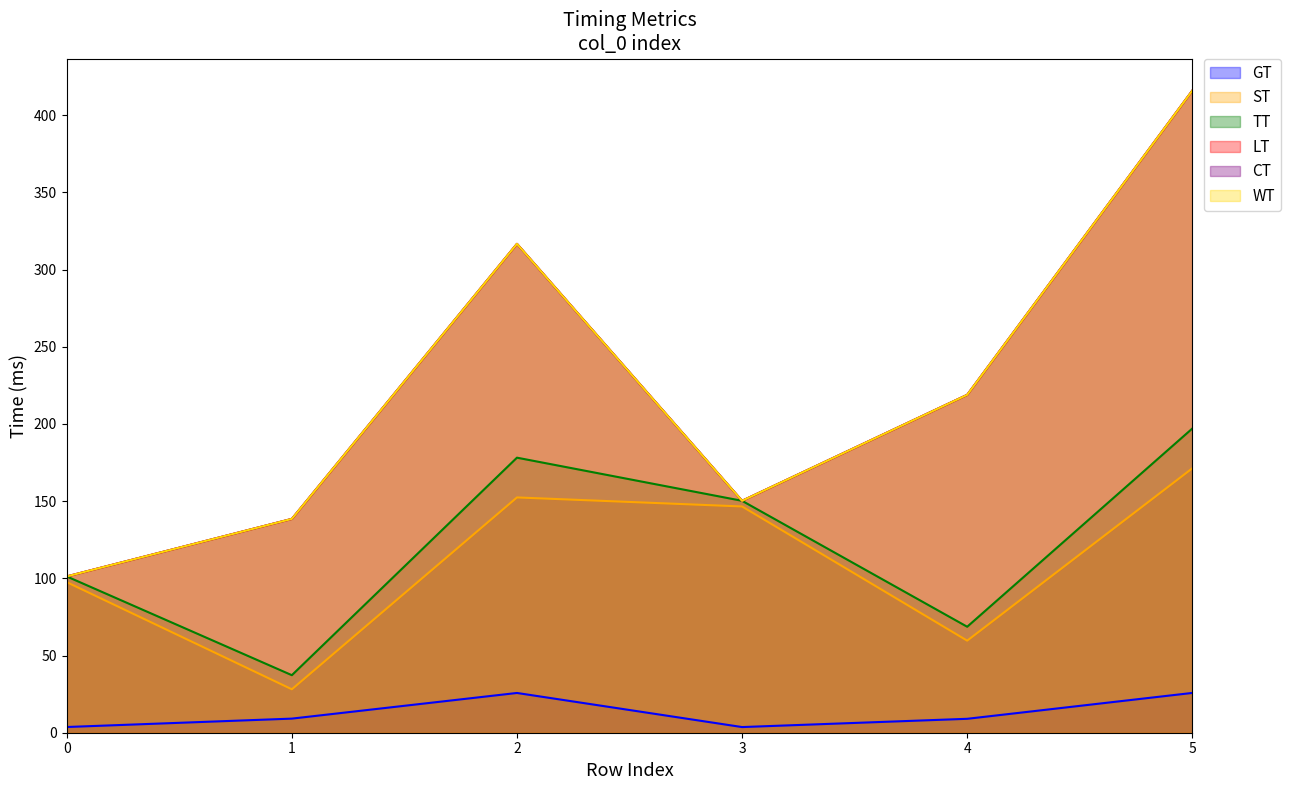

True or false: ST and TT cross at least once.

False